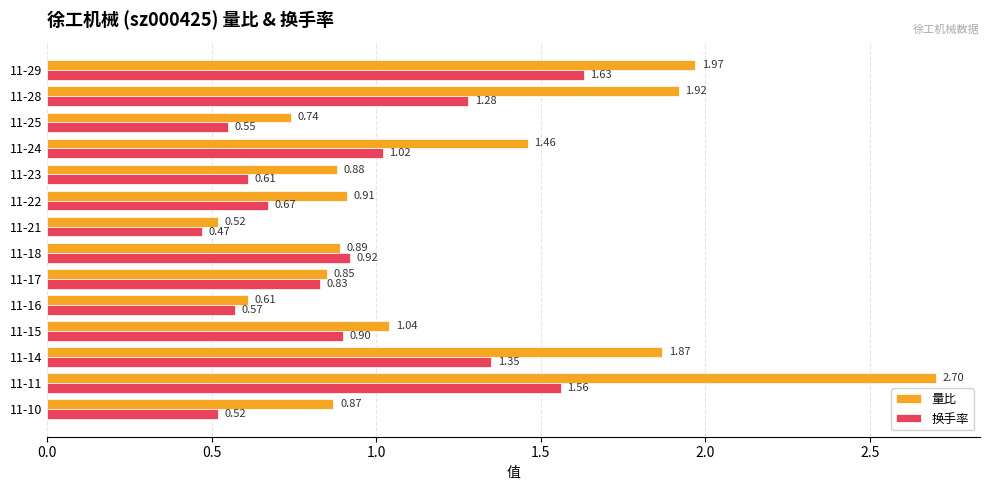

Which series has the widest spread of values?

量比